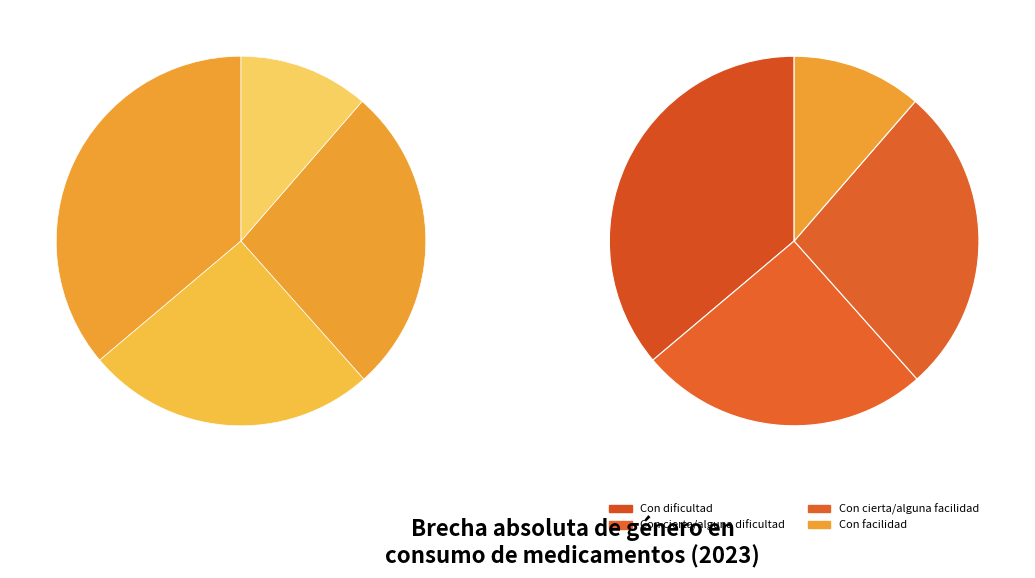

To the nearest percent, what is the combined percentage of Con cierta/alguna dificultad and Con cierta/alguna facilidad?

52%